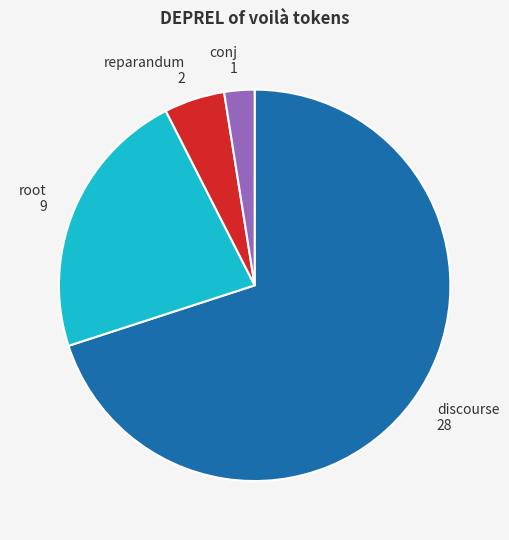

Approximately how many times larger is the value at root compared to conj?

9.0